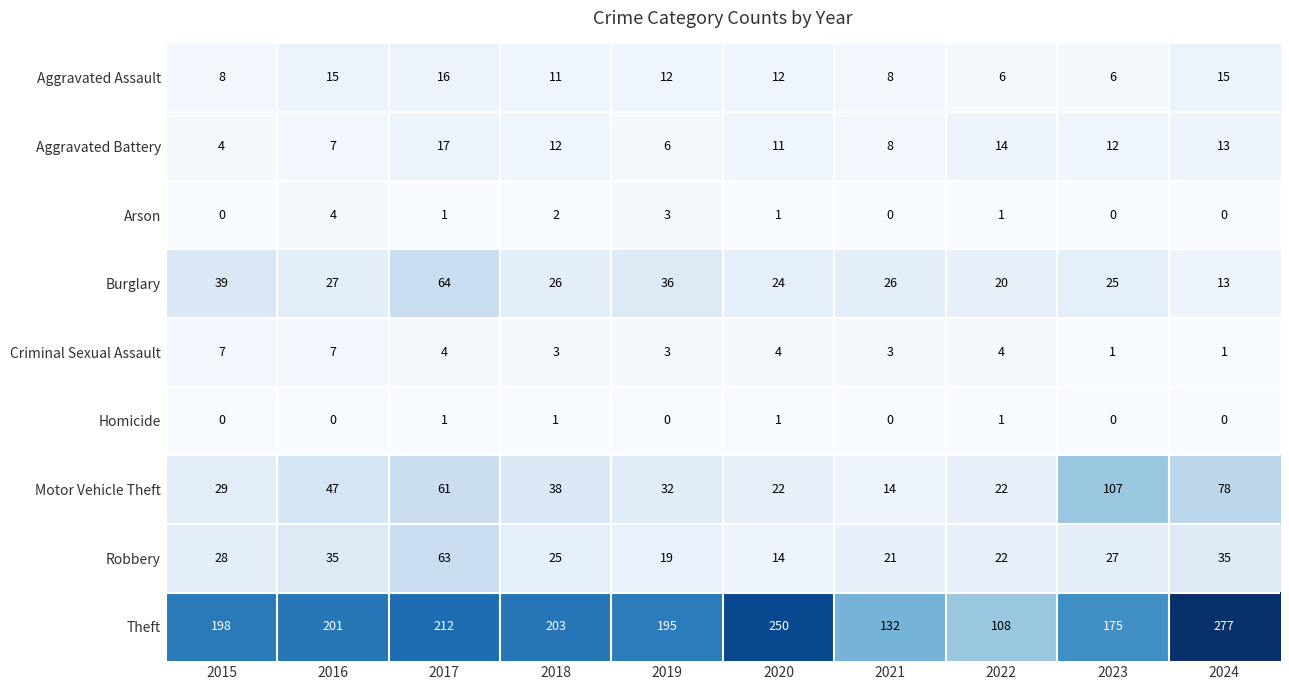

At which label does Burglary reach its peak?

2017